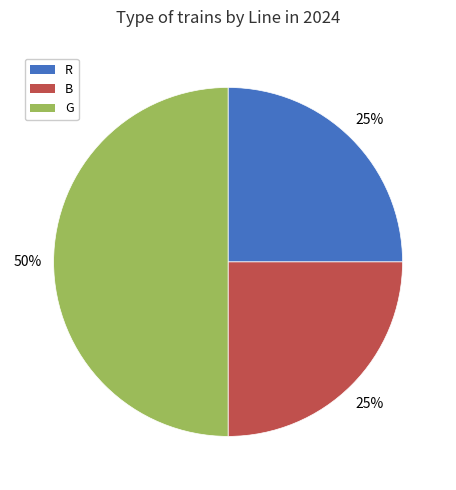

Which slice is the largest?

G